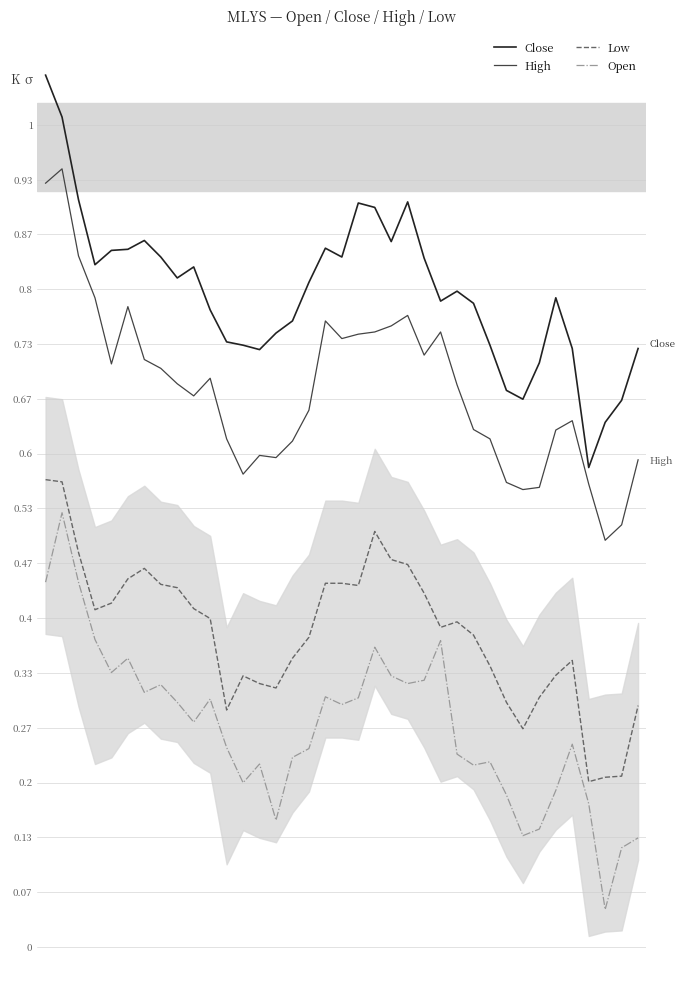

At which category is the sum across all series the highest?

1